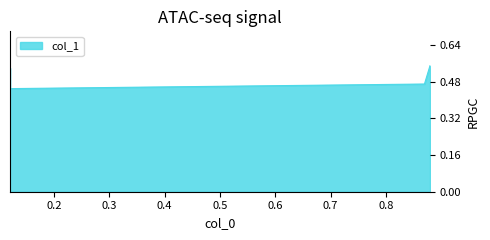

Between 0.88 and 0.12, which is larger?

0.88